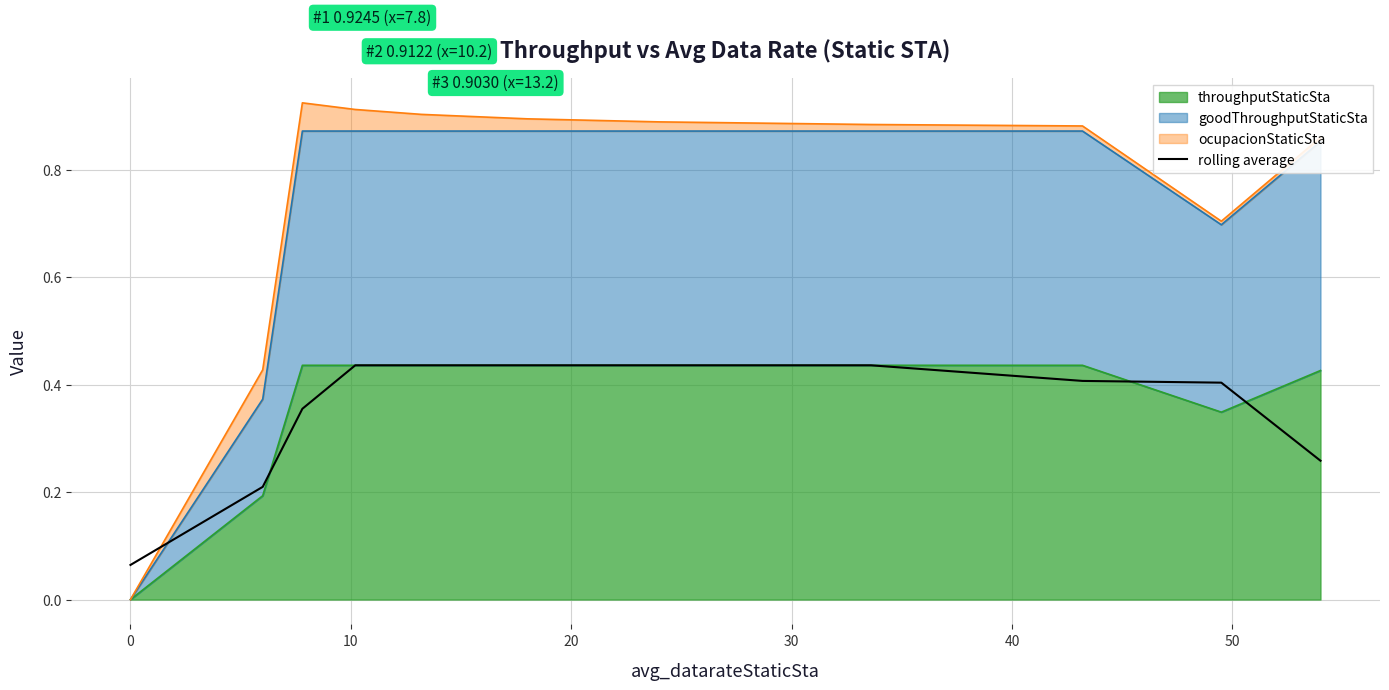

Between 20 and 10, which is larger?

20